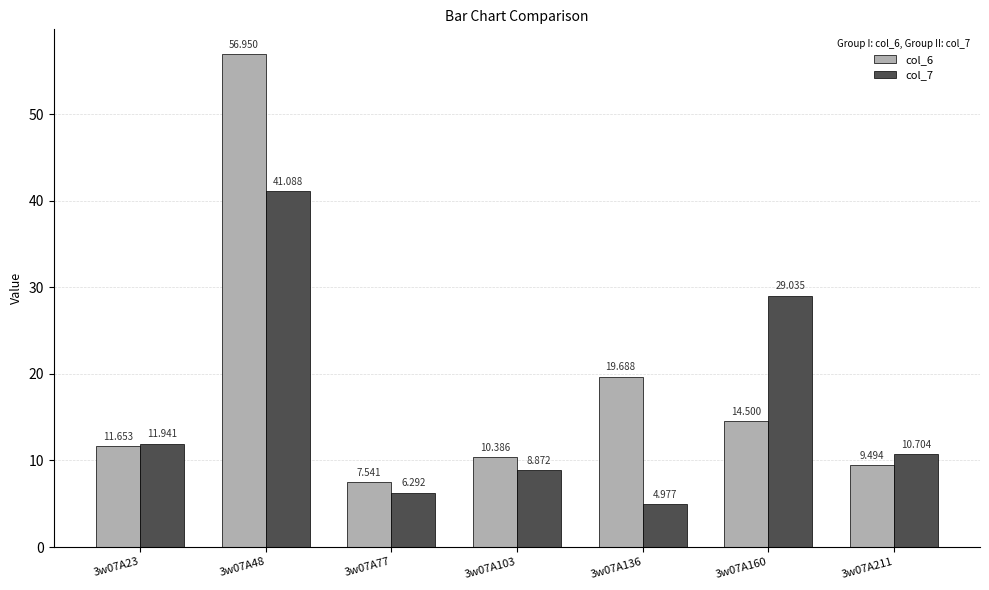

Which category has the lowest value in the col_7 series?

3w07A136